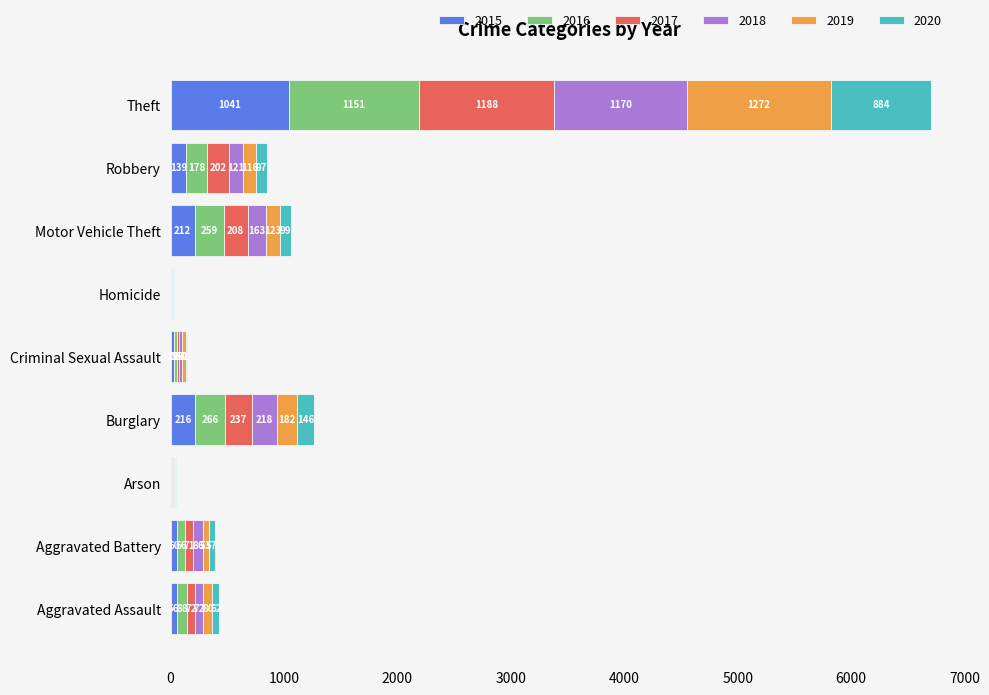

At which category is the sum across all series the highest?

Theft